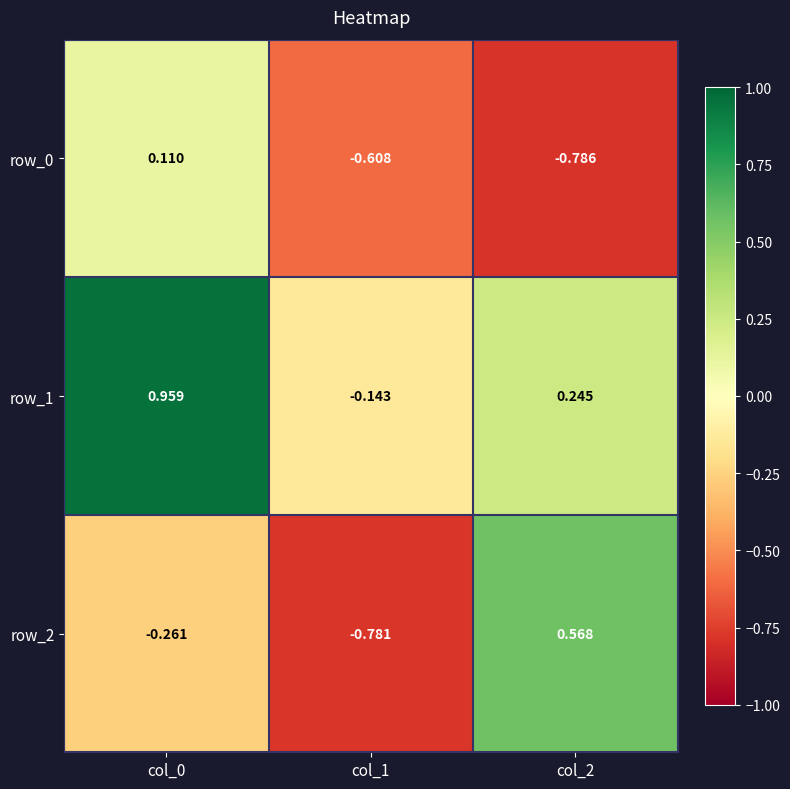

Is the value of row_0 at col_1 greater than the value of row_2 at col_2?

No